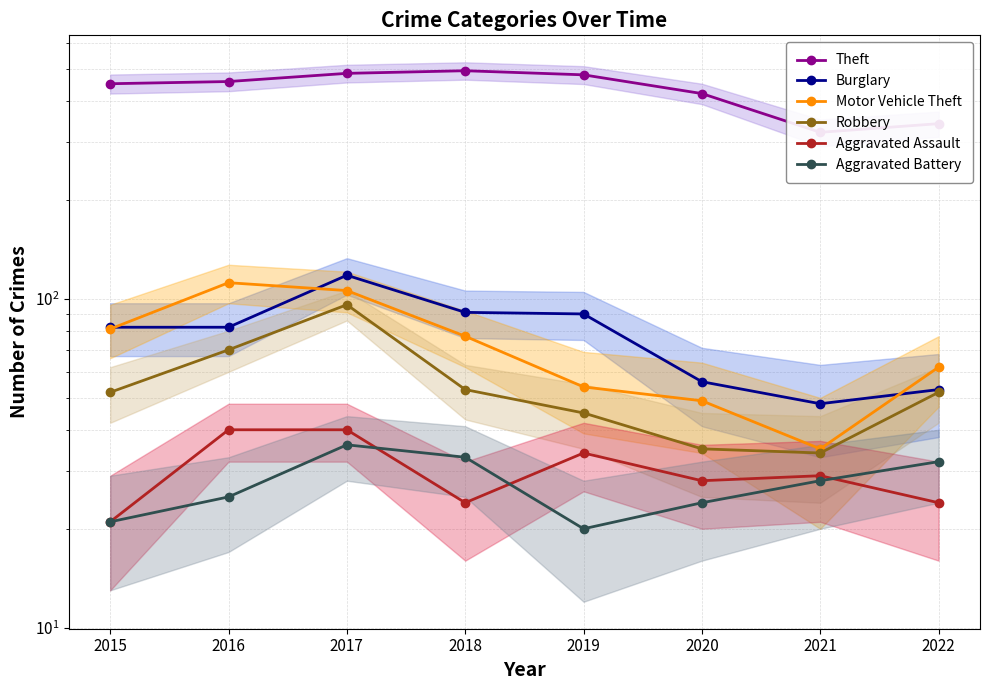

Where is the first local maximum for Theft?

2018